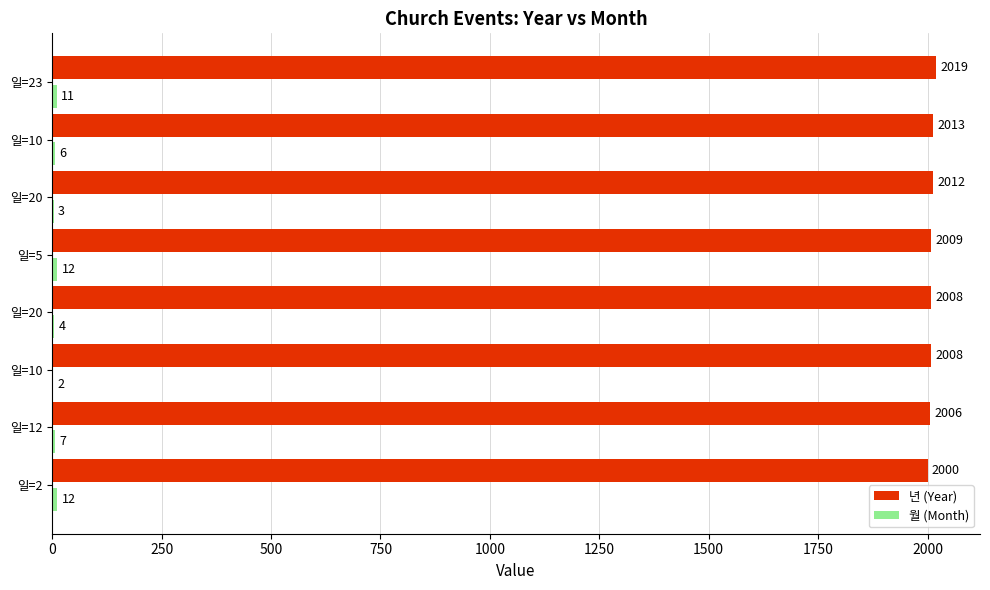

What is the sum of all 월 (Month) values?

57